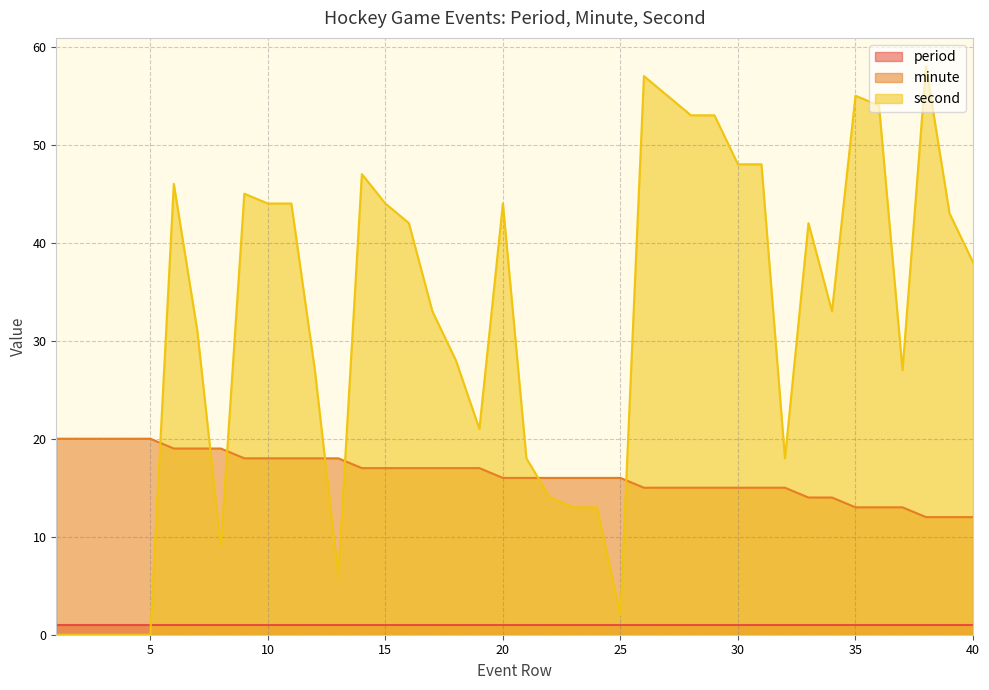

Where is the first local maximum for second?

6